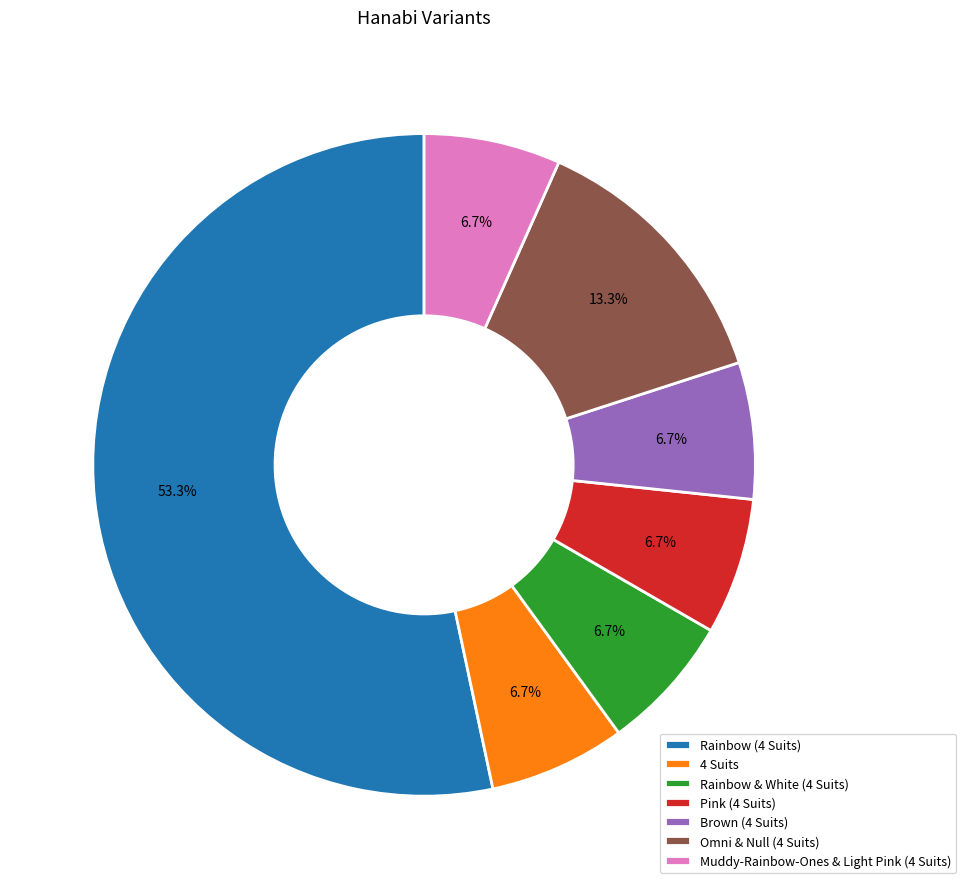

Is the sum of Rainbow (4 Suits) and Brown (4 Suits) greater than half?

Yes